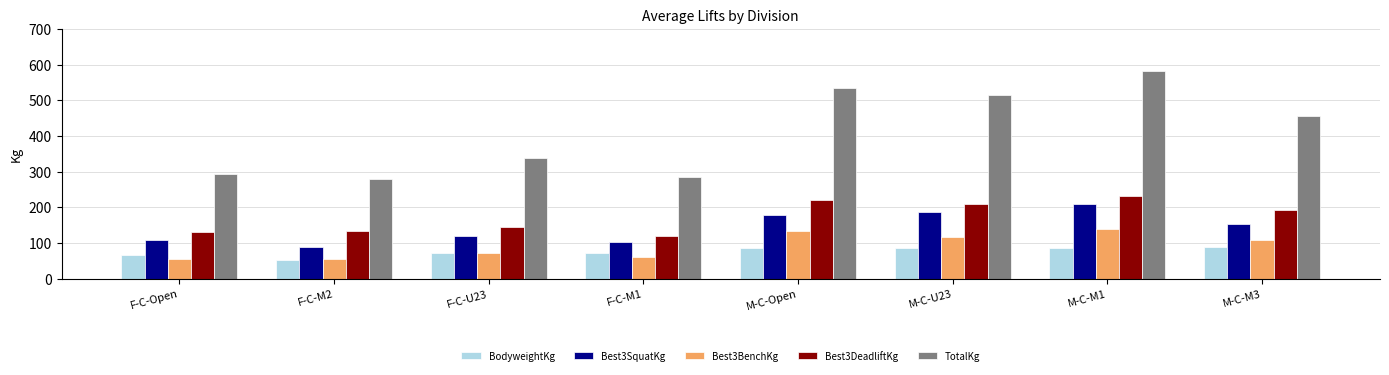

At how many categories does at least one series exceed 205?

8